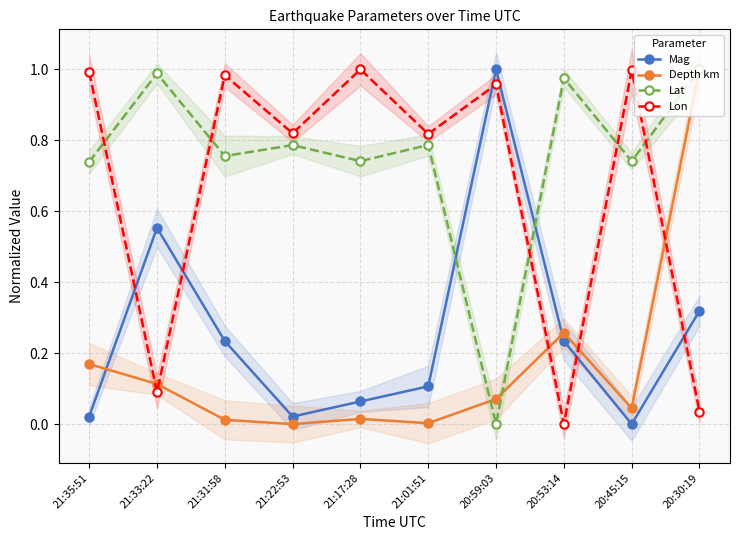

Which category has the highest value in the Depth km series?

20:30:19